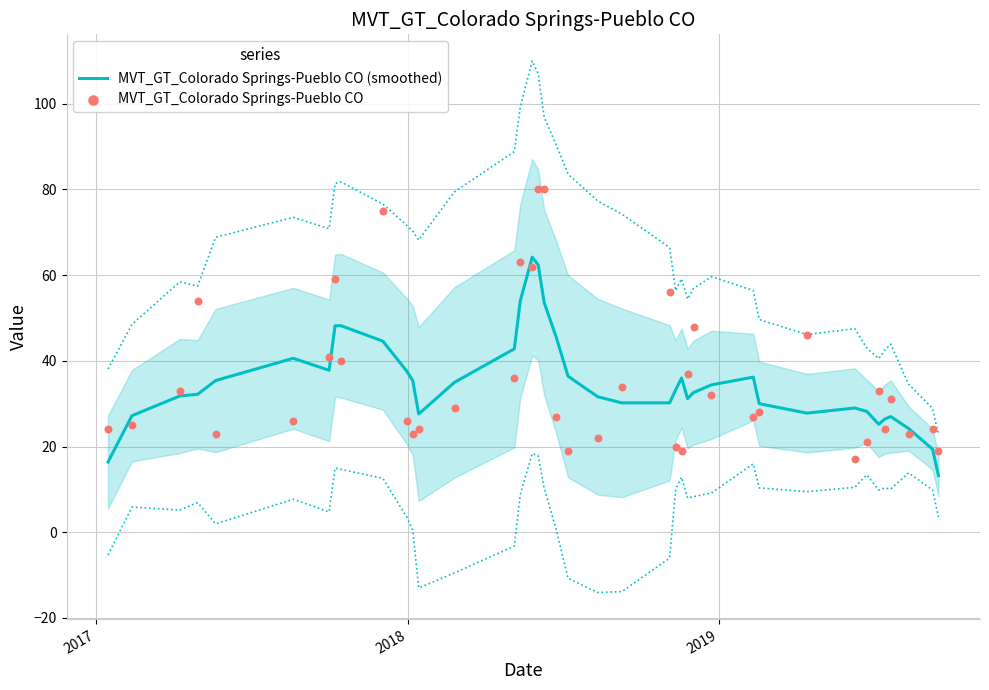

Which series has the largest total across all categories?

MVT_GT_Colorado Springs-Pueblo CO